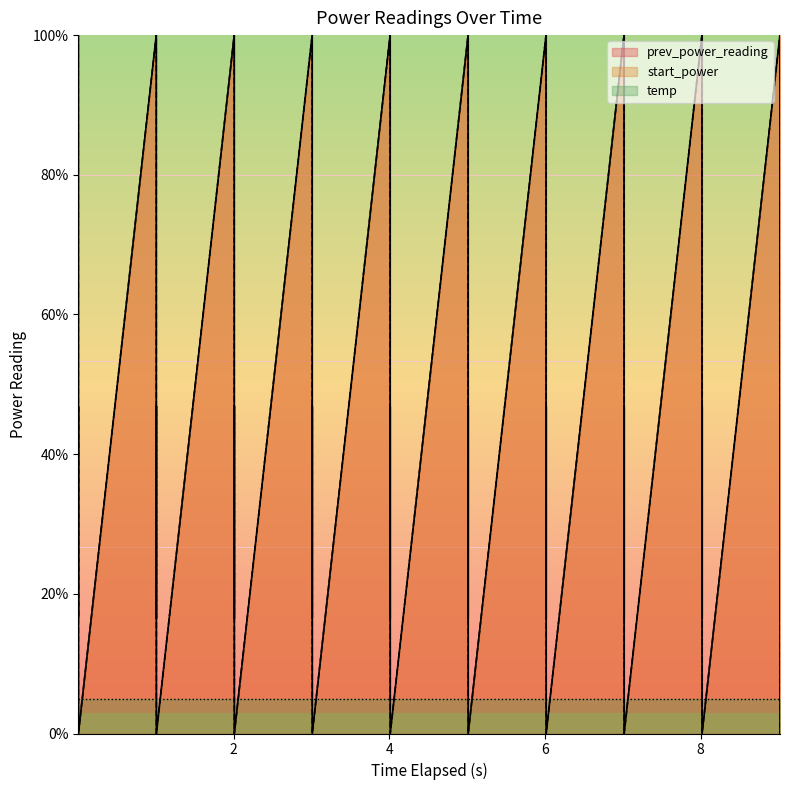

Which series ends up on top after the final intersection of prev_power_reading and start_power?

prev_power_reading